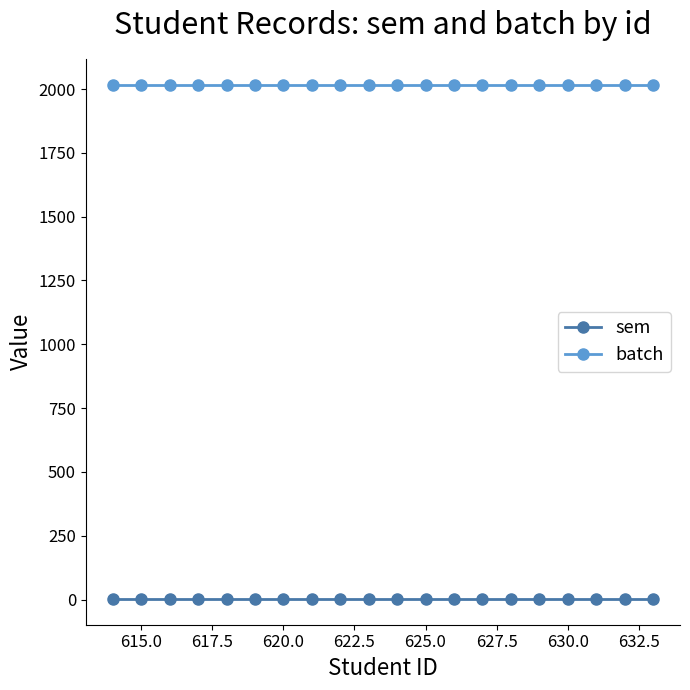

What is the greatest value displayed?

2017